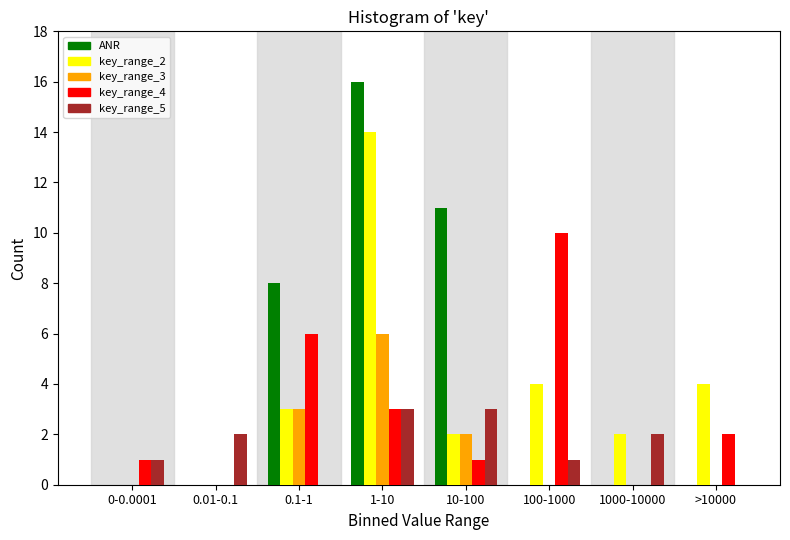

Is it true that ANR equals 0 at 1000-10000?

True